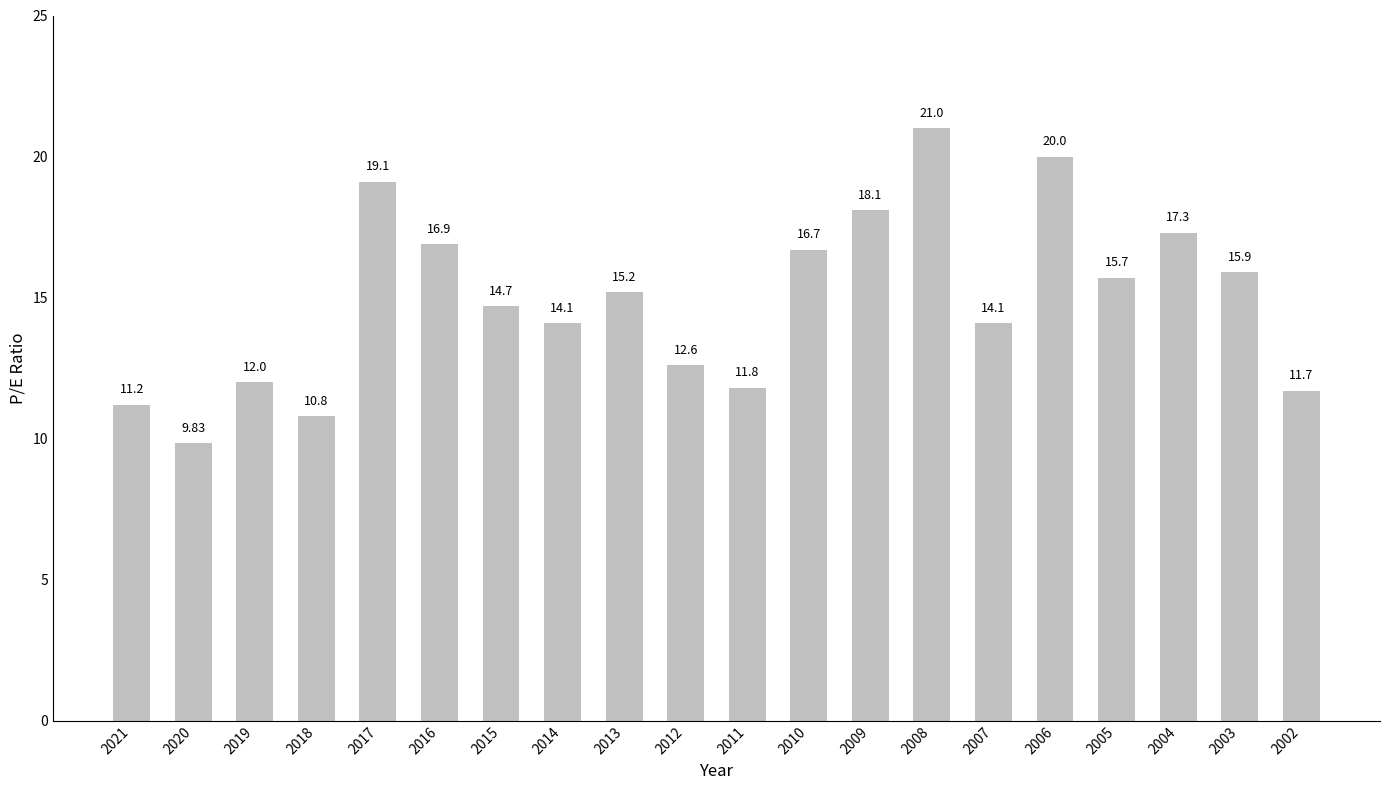

At which category does the chart reach its minimum across all series?

2020